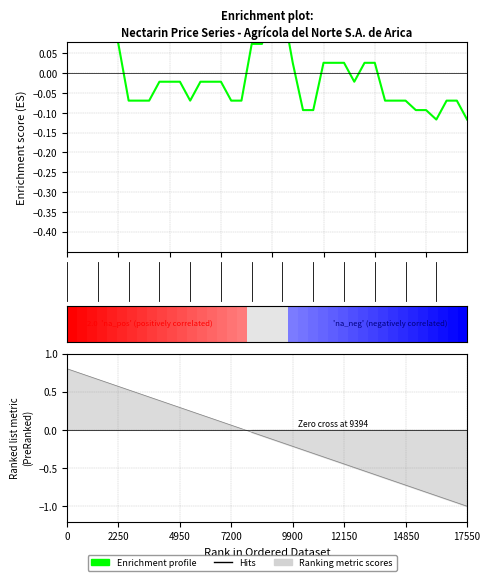

The chart shows a value of 0.0 at 29. True or false?

True